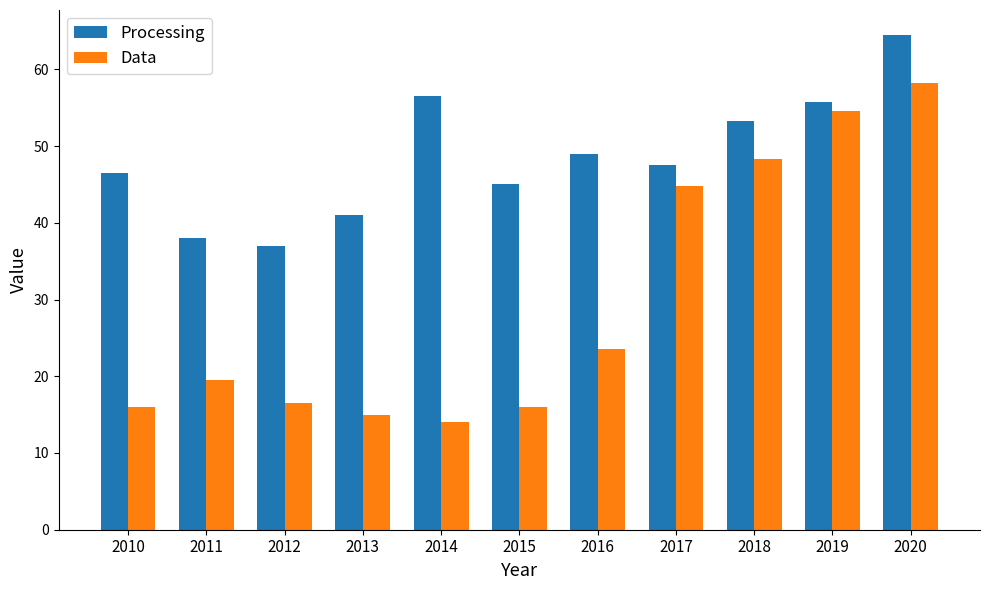

Rank the series by their maximum value, from highest to lowest.

Processing, Data